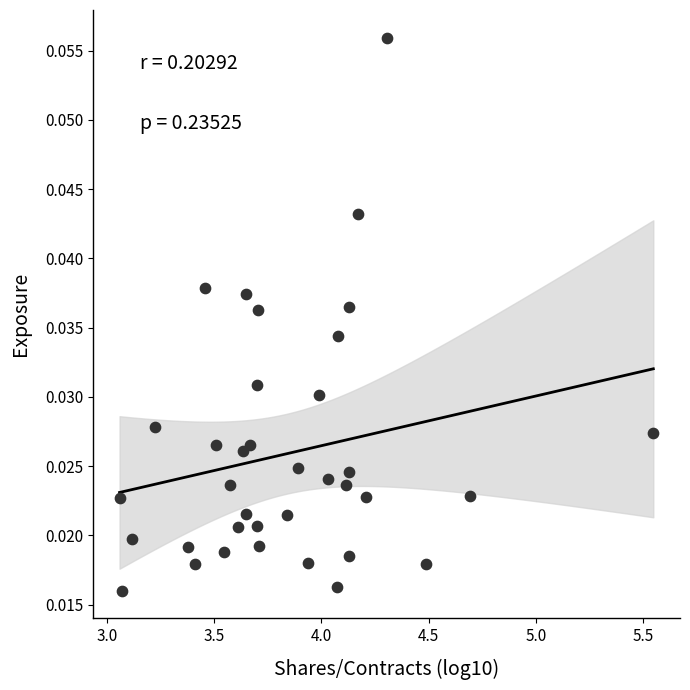

What is the range of X values (max minus min)?

2.5